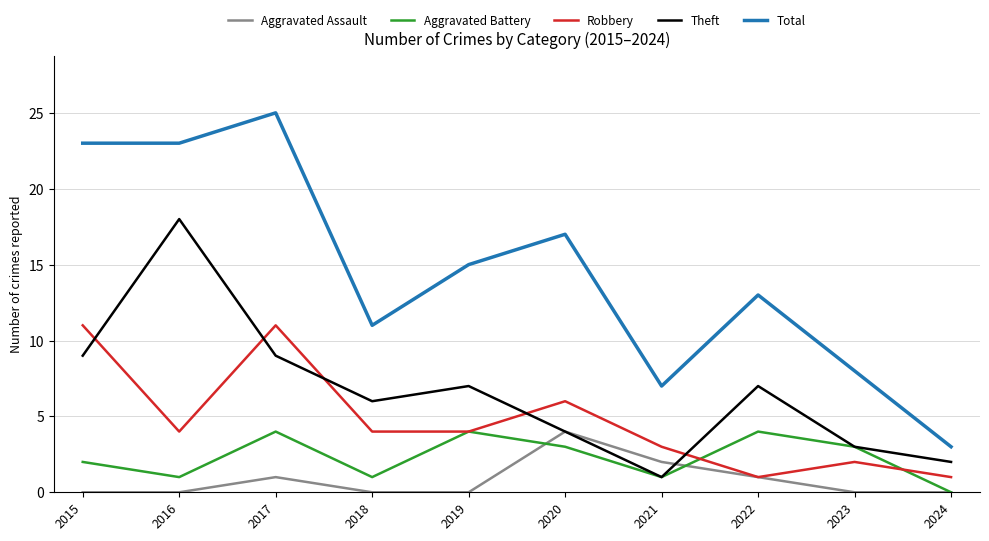

Which series has the largest range (max minus min)?

Total